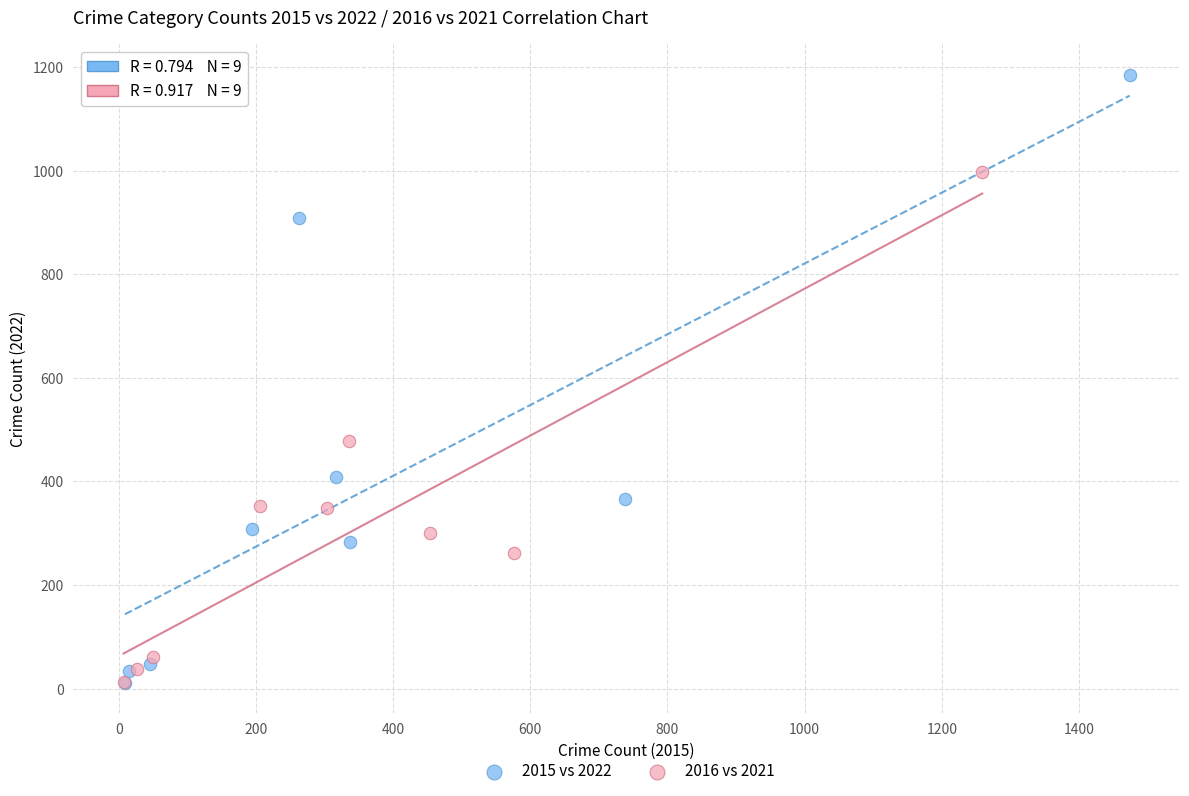

Which series has the widest spread of Y values?

2015 vs 2022